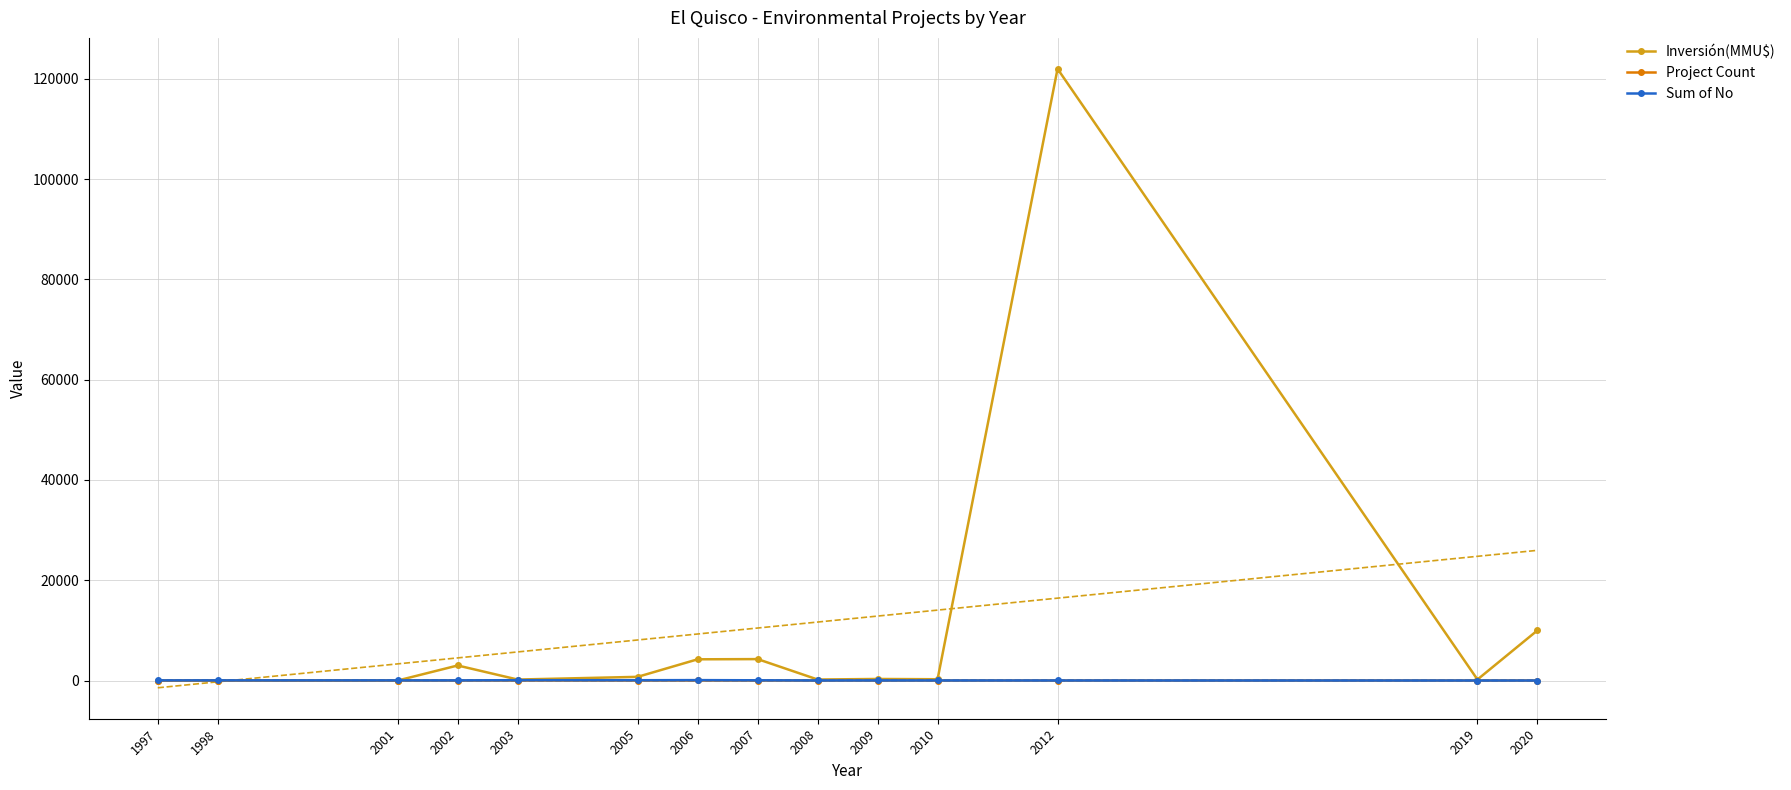

What is the value of the Project Count point at the 14th from the left?

1